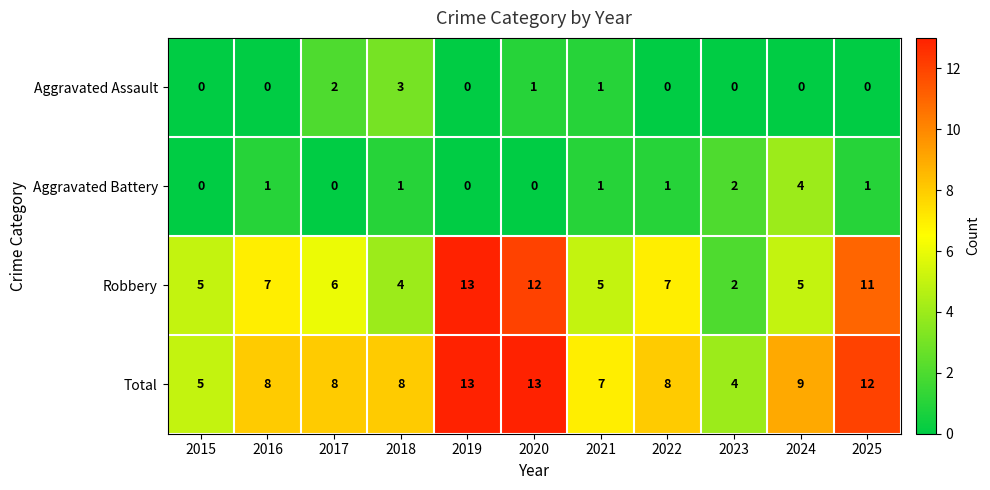

Is it true that Robbery equals 3 at 2023?

False